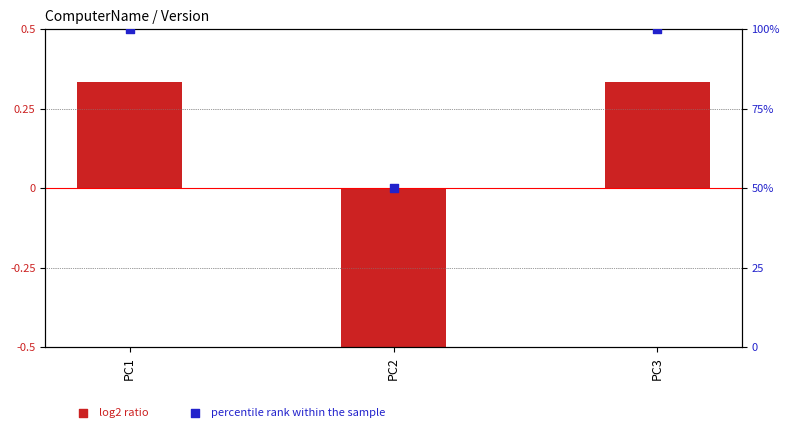

What are all the series names shown in the legend?

log2 ratio, percentile rank within the sample